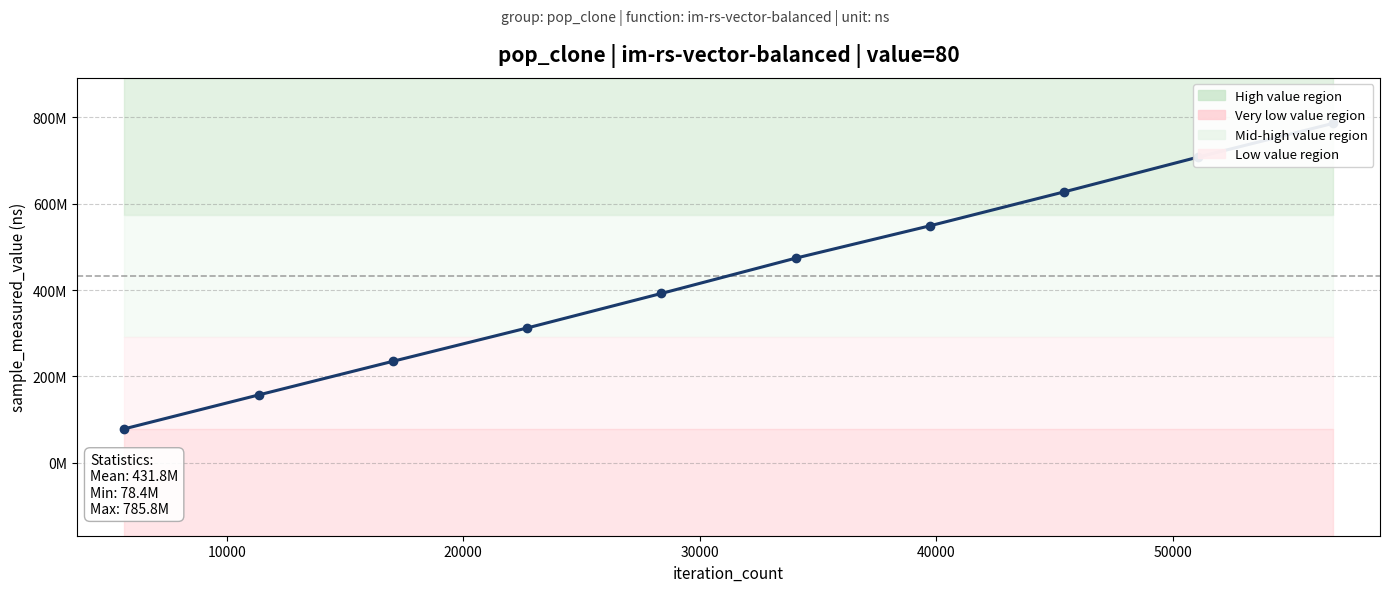

How many values are between 234870432 and 627399223?

6